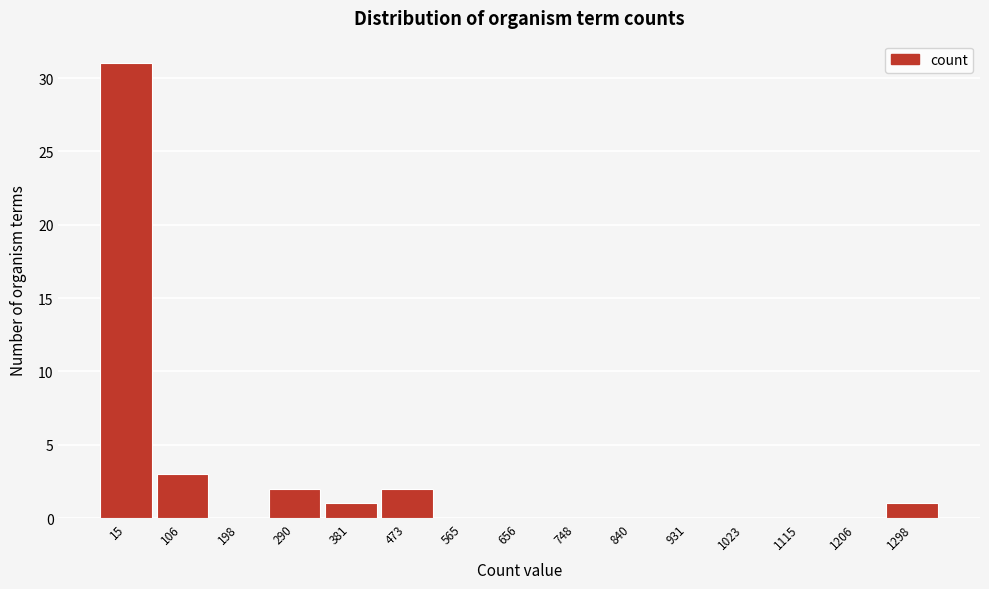

Reading left to right, extract all data points from this chart.

15=31	106=3	198=0	290=2	381=1	473=2	565=0	656=0	748=0	840=0	931=0	1023=0	1115=0	1206=0	1298=1